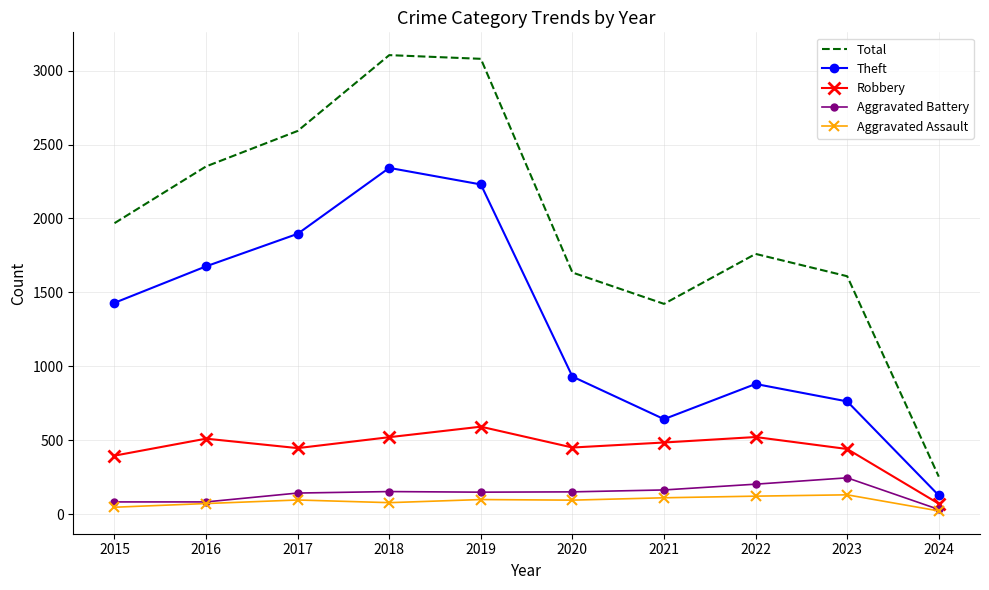

Which series has the largest total across all categories?

Total